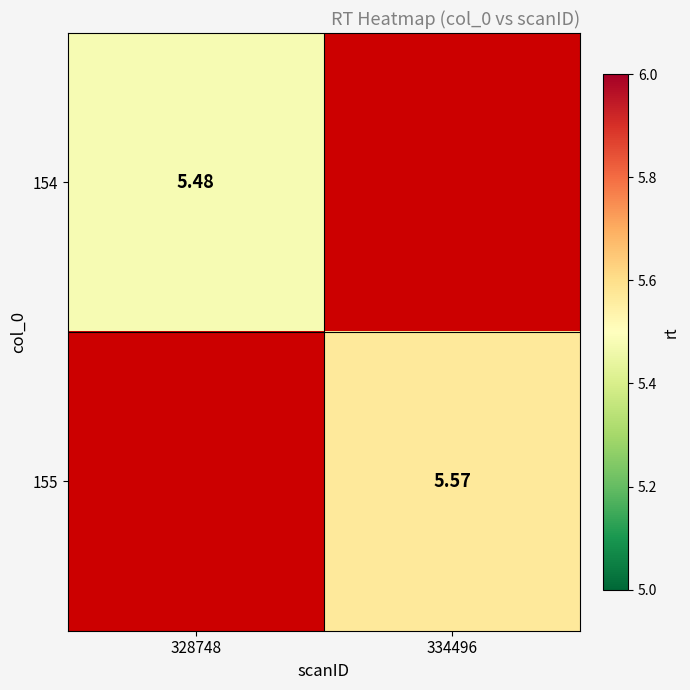

Is the value of 154 at 328748 greater than the value of 155 at 334496?

No